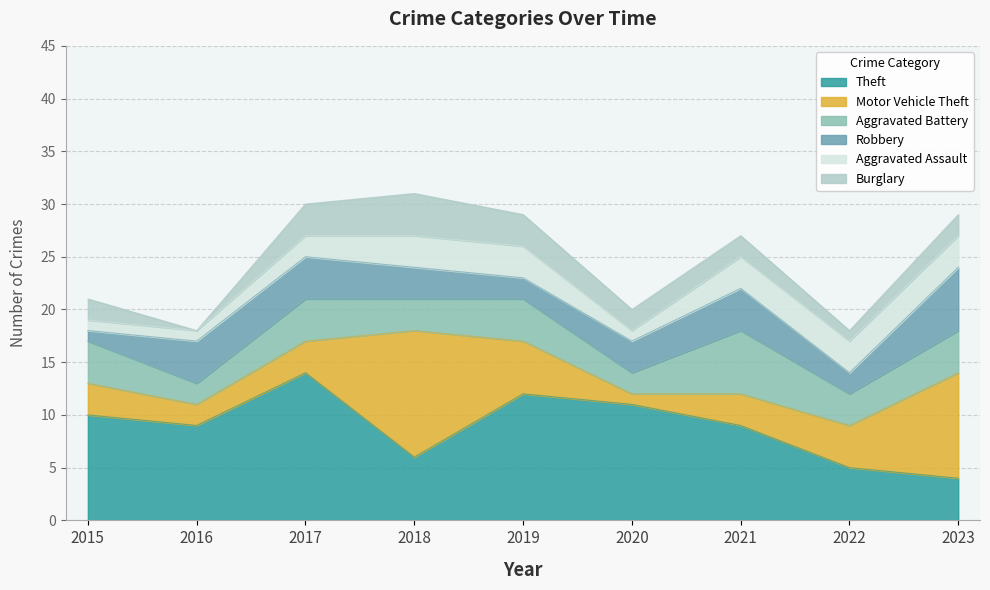

Does the chart display data point markers on the line(s)?

No